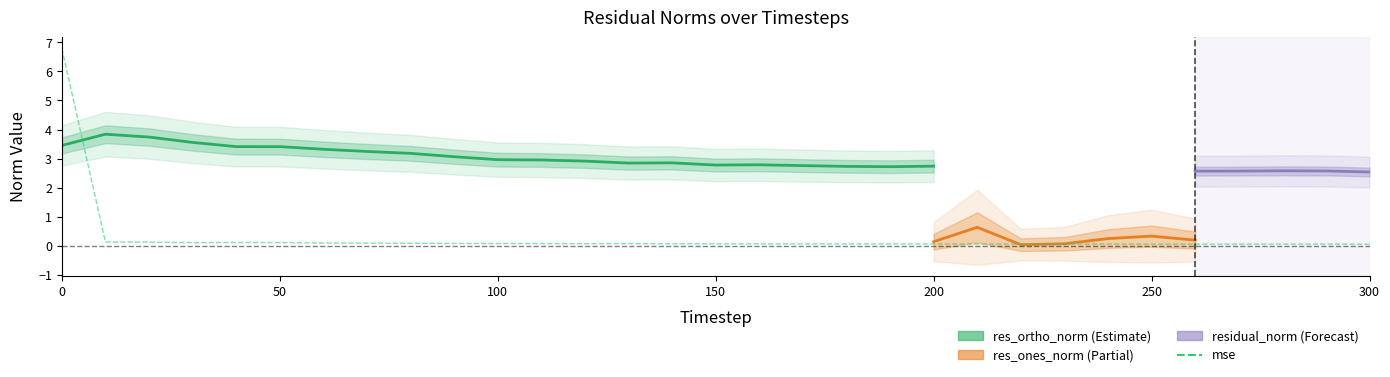

What is the change in value from 50 to 15?

-0.1